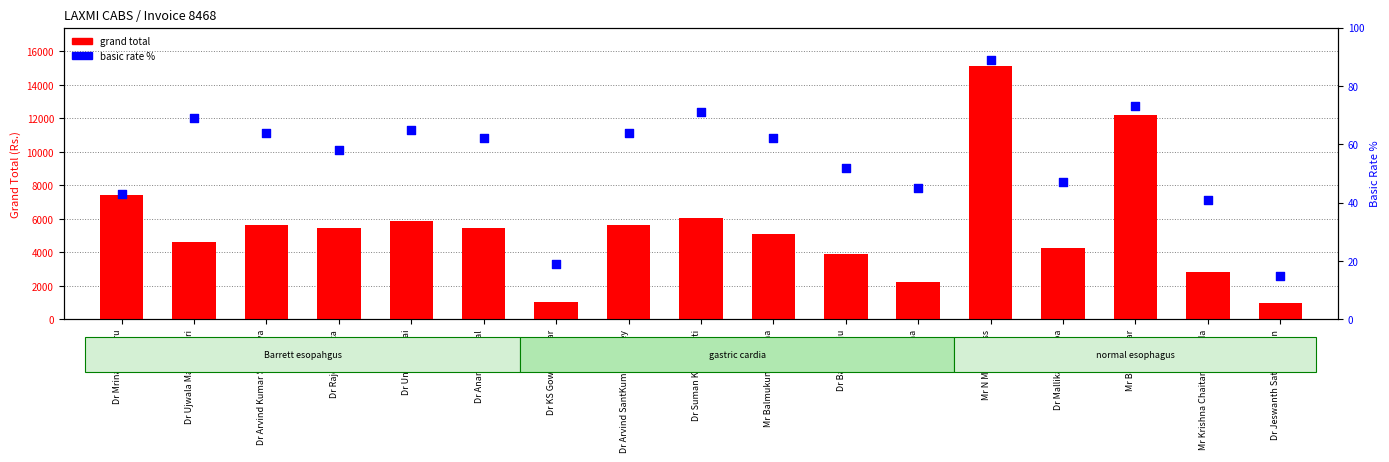

Which series contains the highest Y value?

grand total